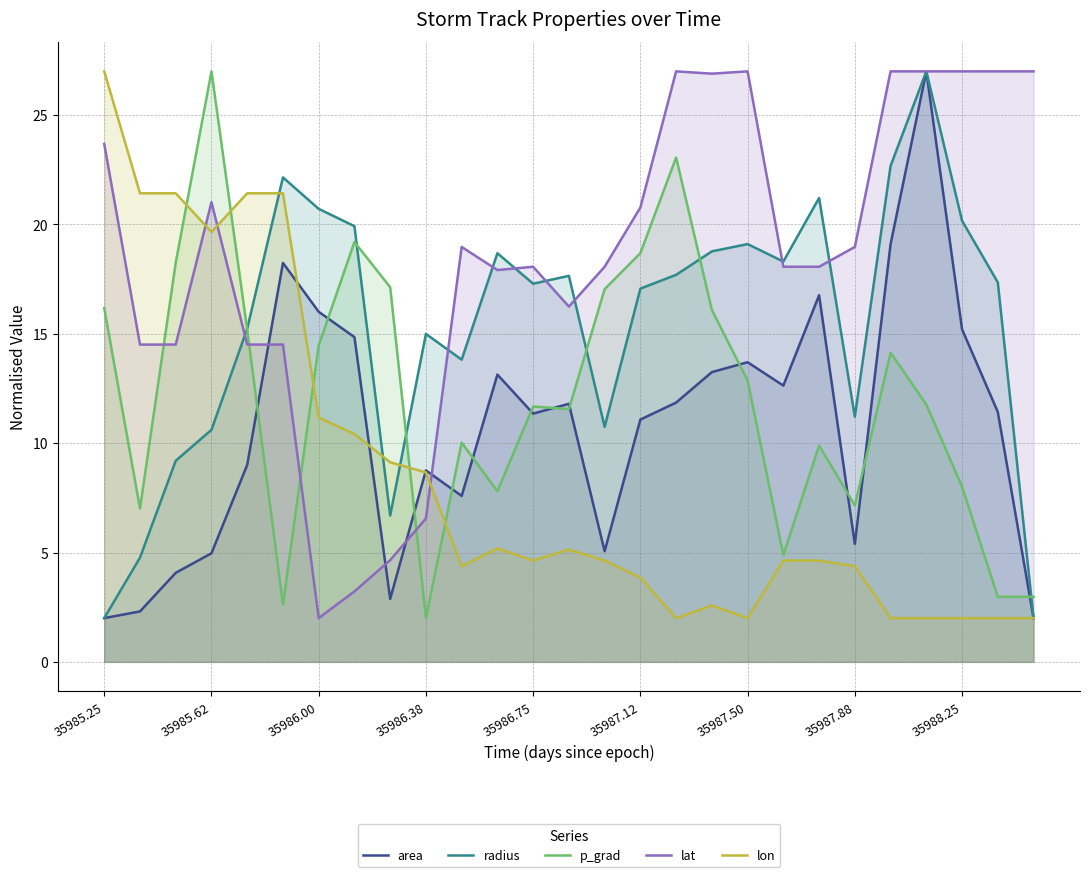

Reading right to left, list all the values displayed in this chart.

area: 2.0	11.4	15.2	27.0	19.1	5.4	16.8	12.6	13.7	13.2	11.9	11.1	5.1	11.8	11.4	13.1	7.6	8.8	2.9	14.8	16.0	18.2	9.0	5.0	4.1	2.3	2.0
radius: 2.0	17.4	20.2	27.0	22.7	11.2	21.2	18.3	19.1	18.8	17.7	17.1	10.7	17.7	17.3	18.7	13.8	15.0	6.7	19.9	20.7	22.2	15.2	10.6	9.2	4.8	2.0
p_grad: 3.0	3.0	8.0	11.8	14.1	7.2	9.9	4.9	12.9	16.1	23.1	18.7	17.0	11.6	11.7	7.8	10.0	2.0	17.1	19.2	14.5	2.6	15.2	27.0	18.2	7.0	16.2
lat: 27.0	27.0	27.0	27.0	27.0	19.0	18.1	18.1	27.0	26.9	27.0	20.8	18.1	16.2	18.1	17.9	19.0	6.6	4.6	3.2	2.0	14.5	14.5	21.0	14.5	14.5	23.7
lon: 2.0	2.0	2.0	2.0	2.0	4.4	4.6	4.6	2.0	2.6	2.0	3.9	4.6	5.1	4.6	5.2	4.4	8.7	9.1	10.4	11.2	21.4	21.4	19.7	21.4	21.4	27.0